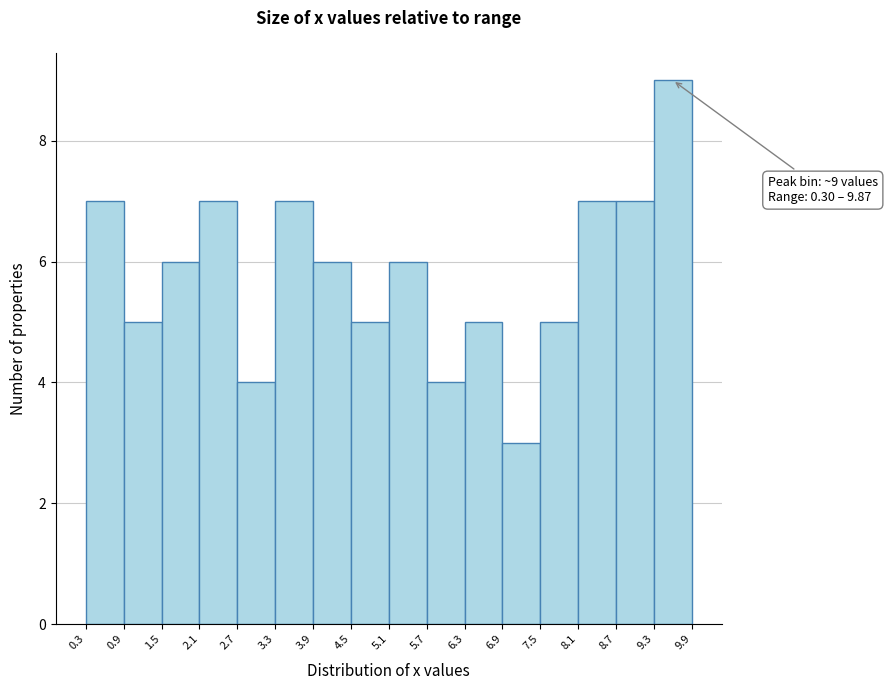

Over which range of the x-axis is the bar tallest?

9.3 to 9.9